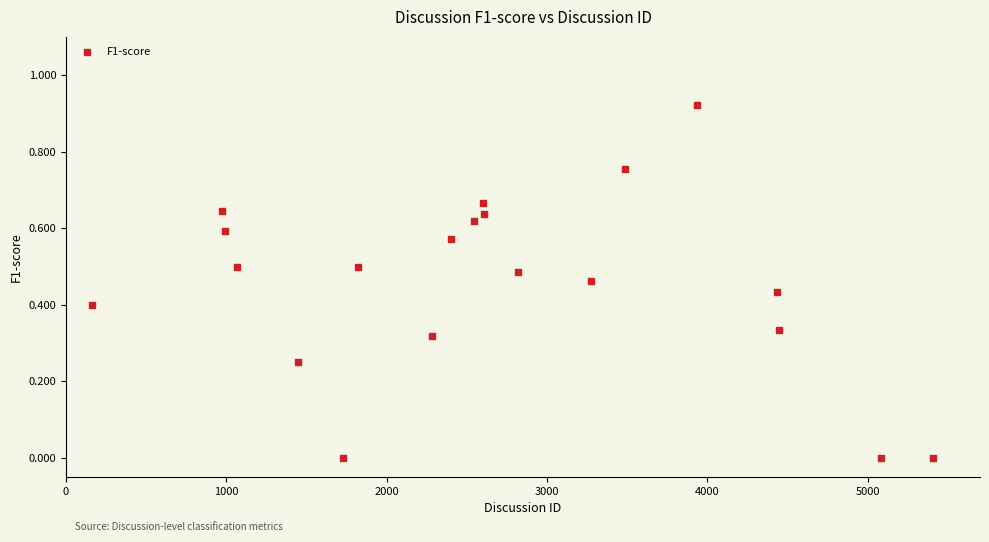

What is the range of X values (max minus min)?

5246.0